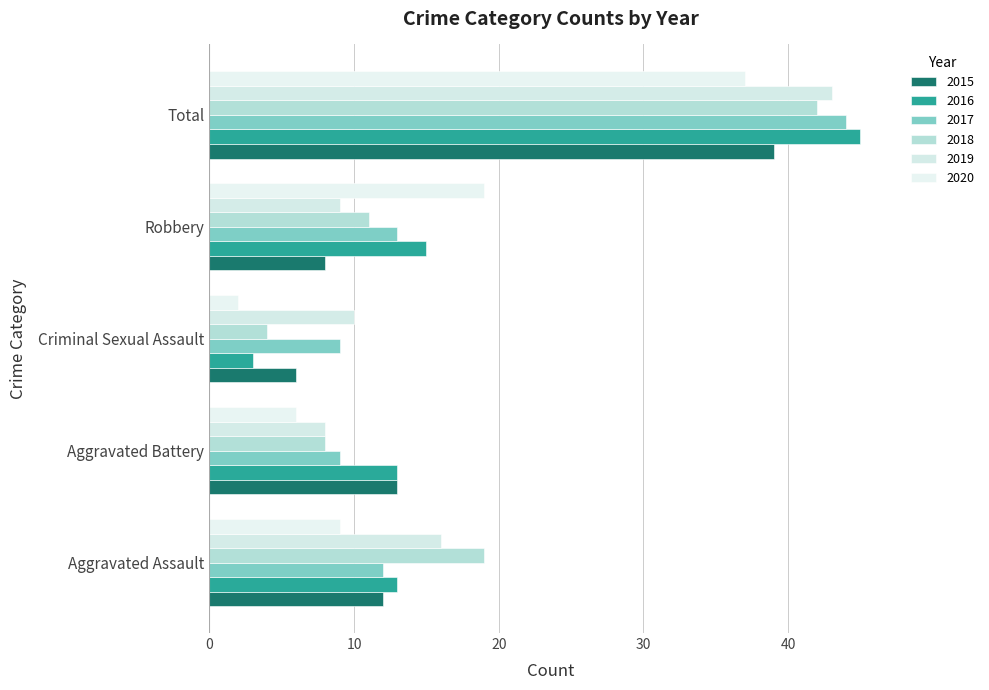

How many values in the 2017 series are below 12?

2